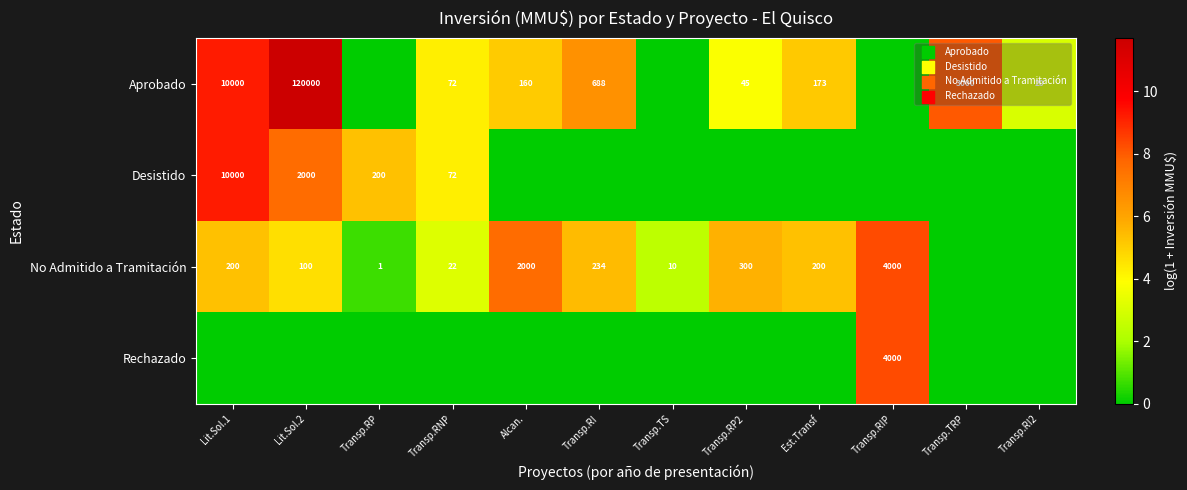

Is the value of Rechazado at Transp.RIP greater than the value of Aprobado at Lit.Sol.2?

No